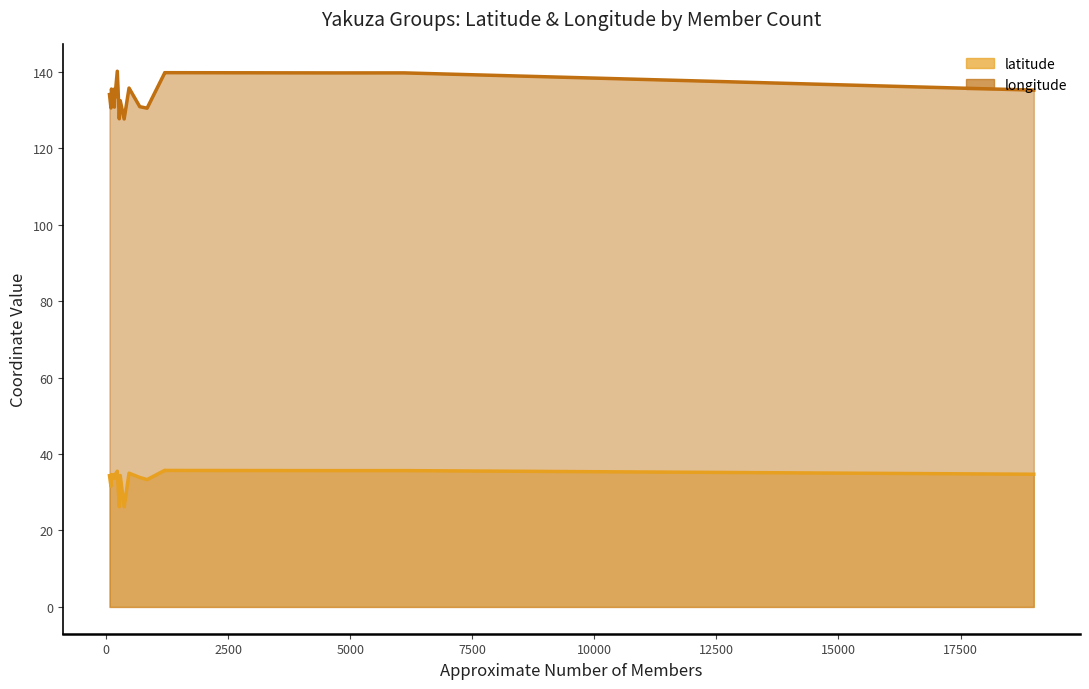

What is the difference between the maximum and minimum values in the longitude series?

12.5